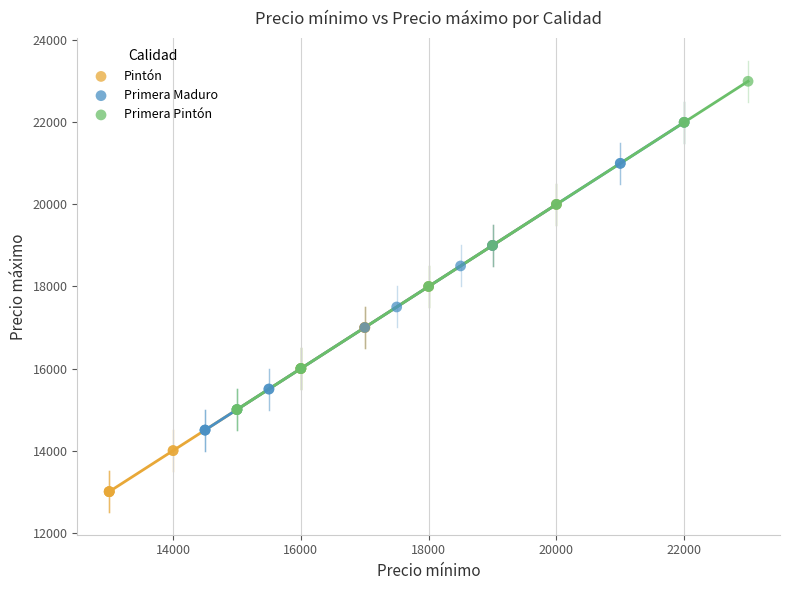

Which series contains the lowest Y value?

Pintón